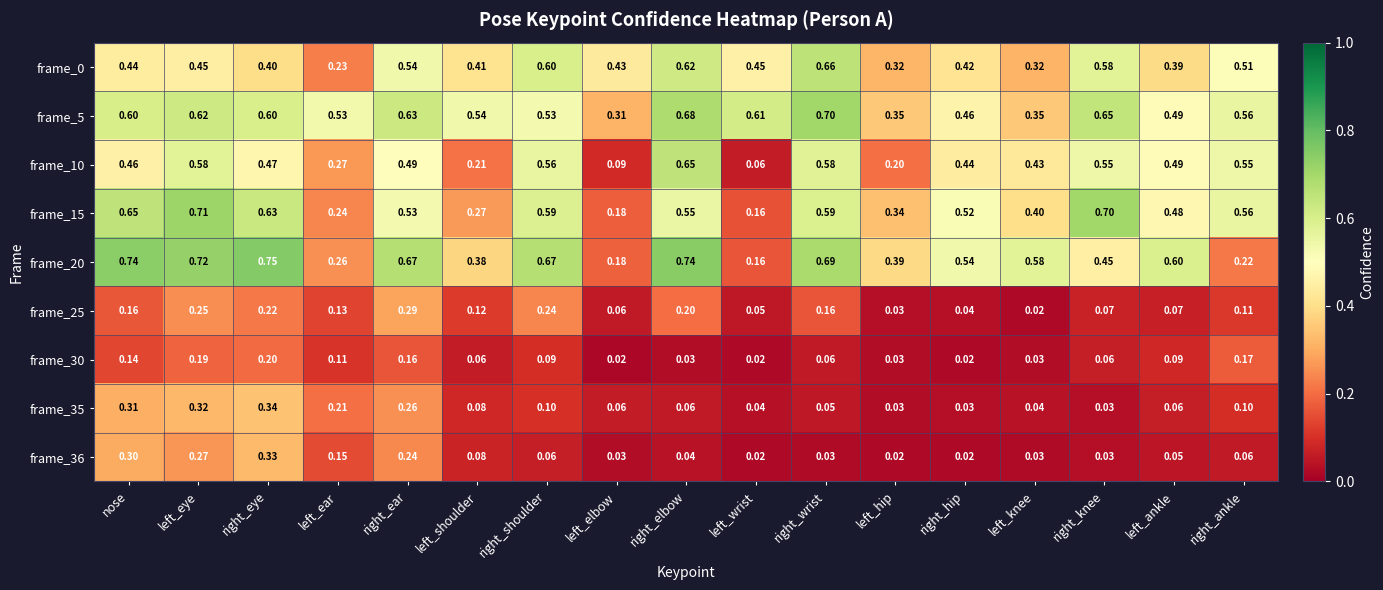

Is the value of frame_20 at left_eye greater than the value of frame_35 at left_elbow?

Yes